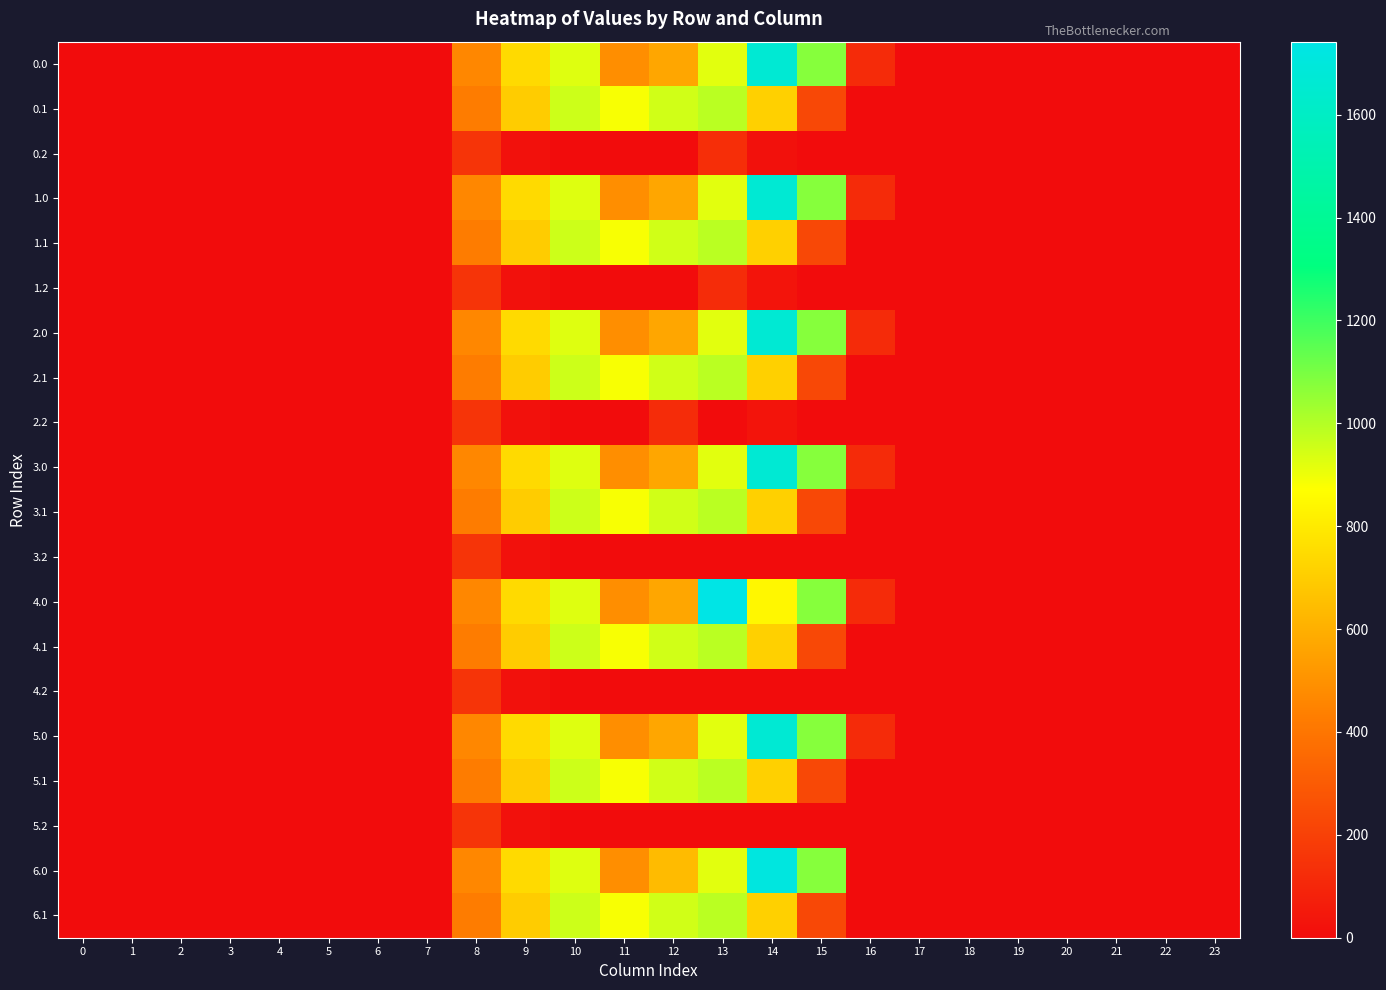

Rank the series at 14 from highest to lowest value.

6.0, 5.0, 0.0, 1.0, 2.0, 3.0, 4.0, 0.1, 1.1, 2.1, 3.1, 4.1, 5.1, 6.1, 1.2, 2.2, 0.2, 3.2, 4.2, 5.2